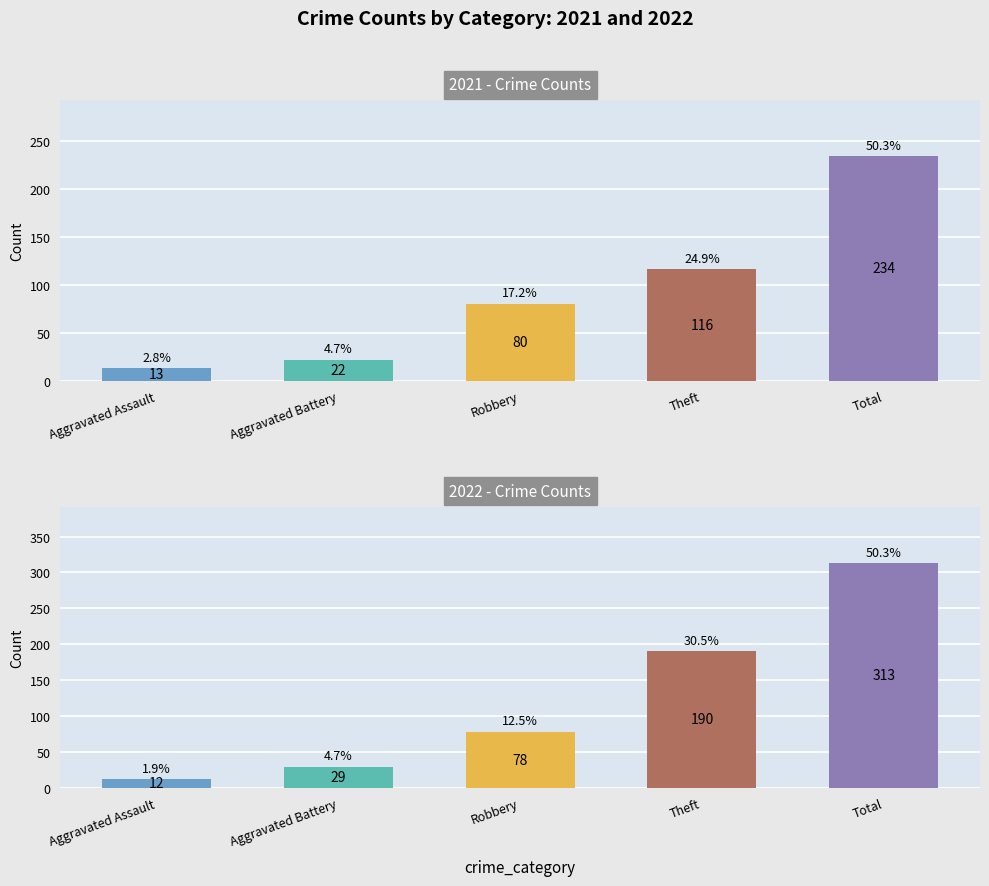

How many groups of bars are there?

5